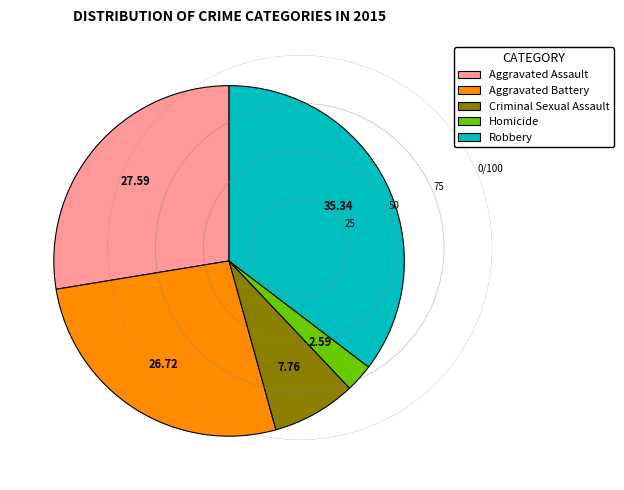

Do Aggravated Assault and Aggravated Battery together represent more than half of the pie?

Yes